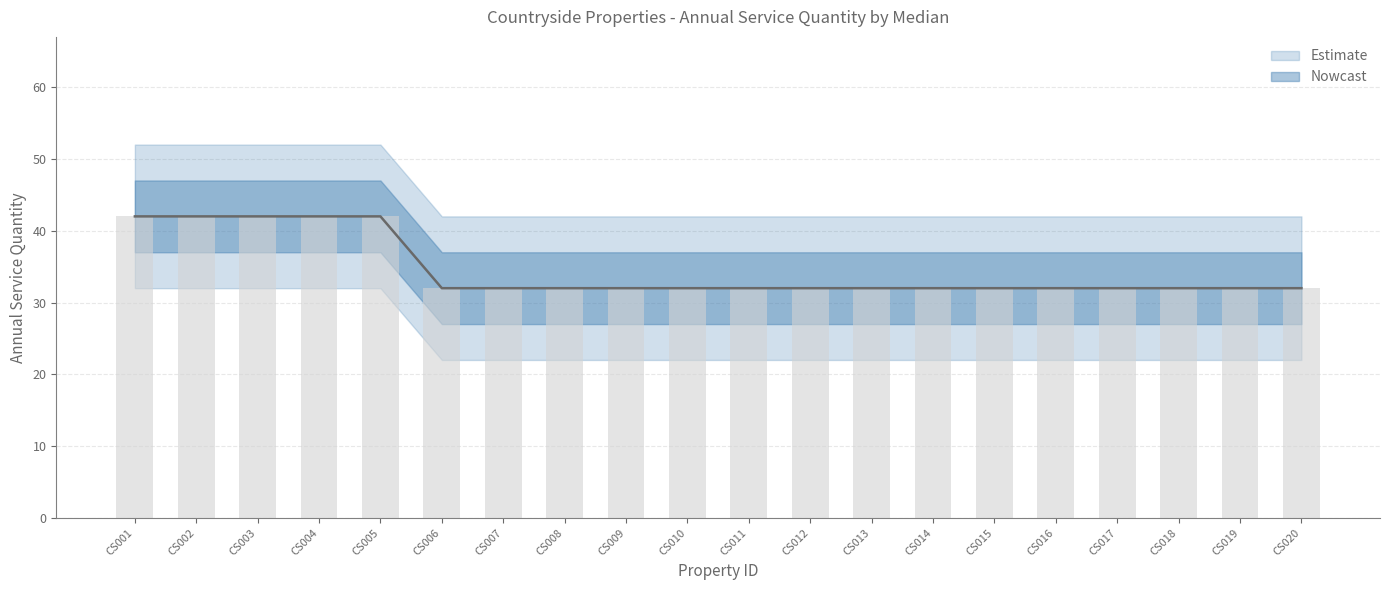

What is the value of the Upper Bound bar at the 9th from the left?

32